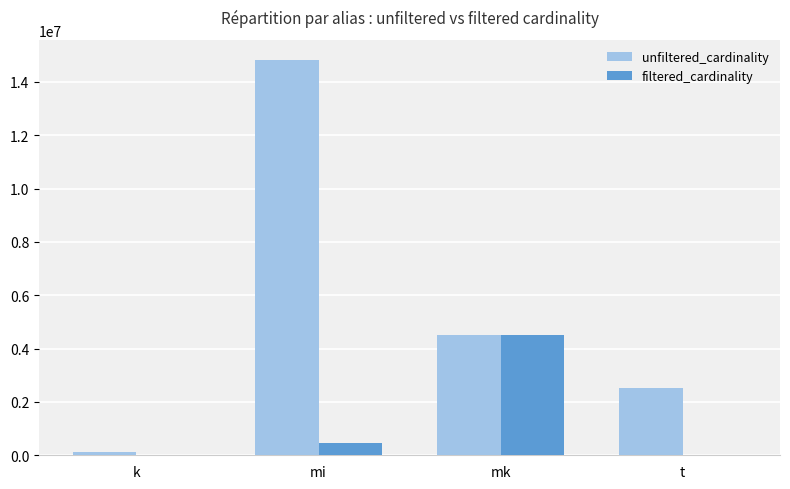

Which series changed the most between mi and t?

unfiltered_cardinality